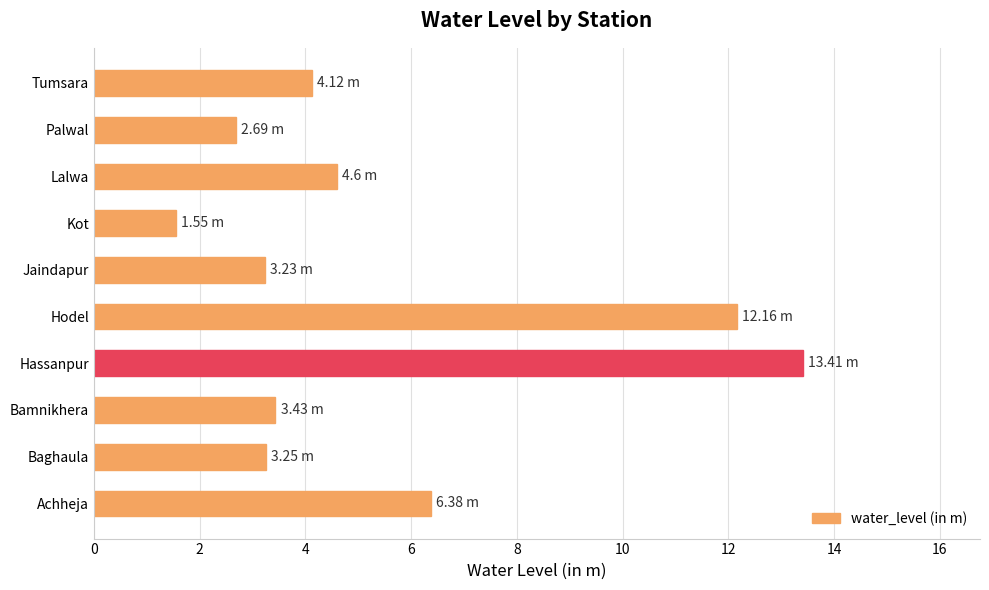

What is the average value?

5.5